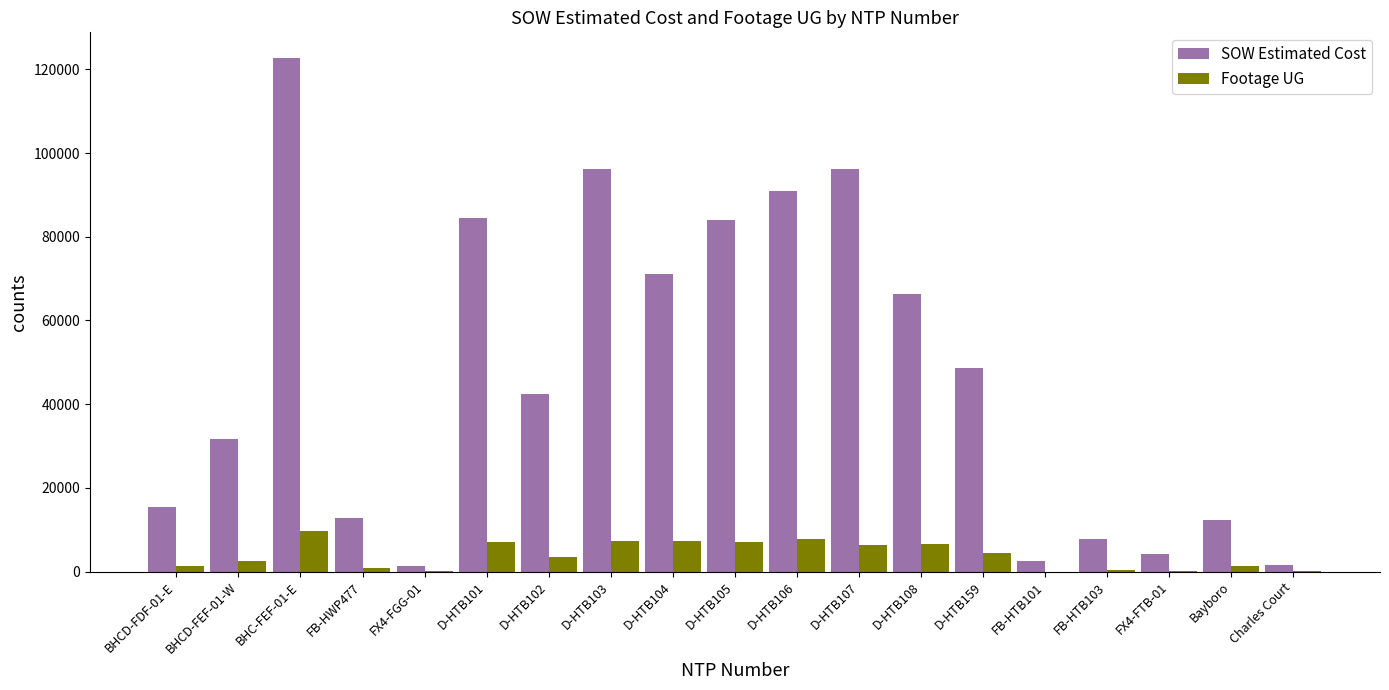

Is the value of Footage UG at D-HTB101 greater than the value of SOW Estimated Cost at Bayboro?

No